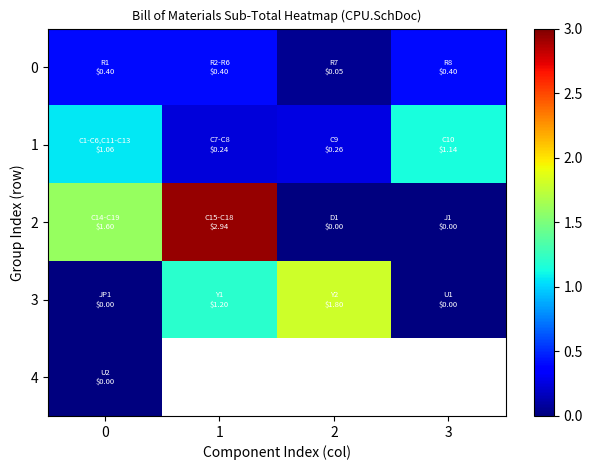

How many values in the 2 series are below 1?

2